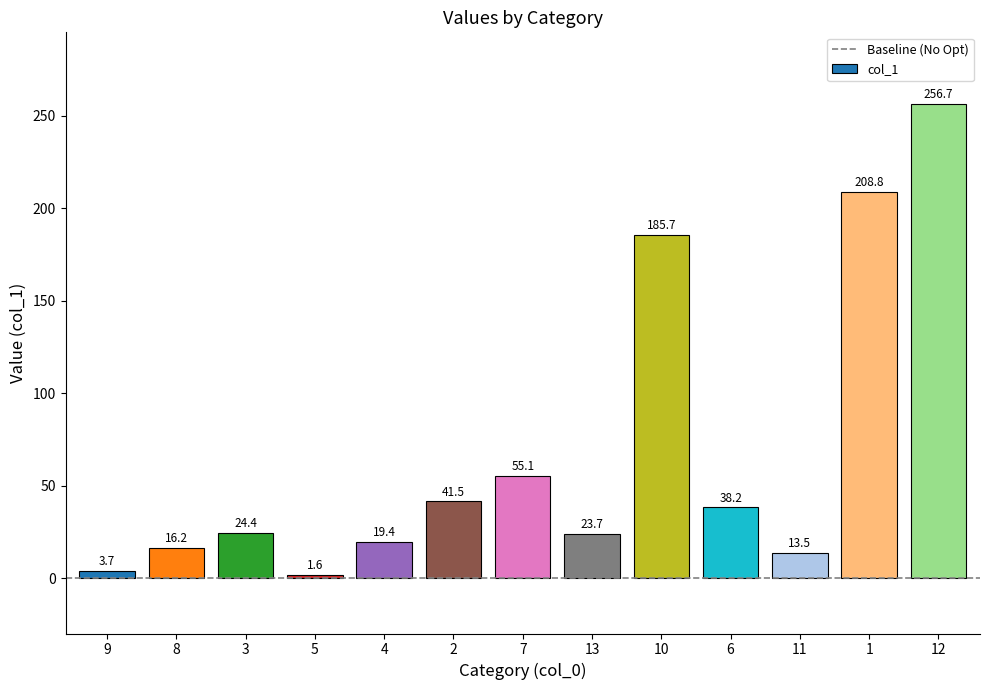

What is the value of the 4th bar from the left?

1.6